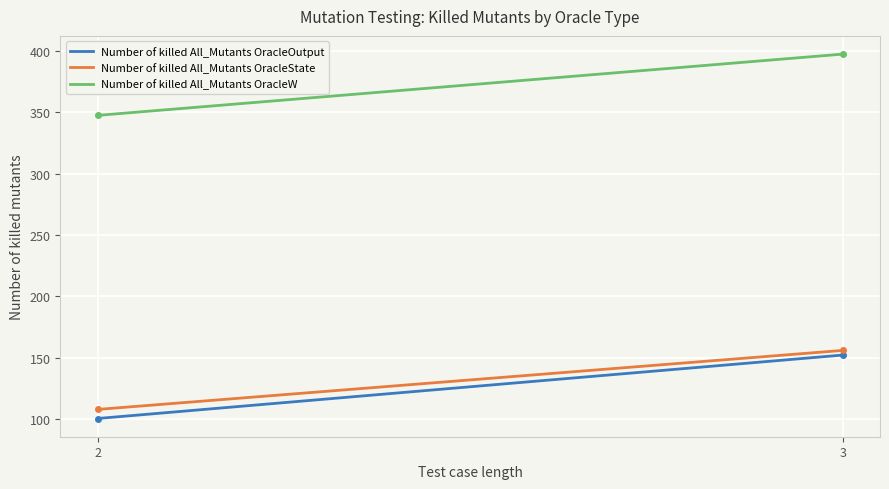

Which series has the largest total across all categories?

Number of killed All_Mutants OracleW